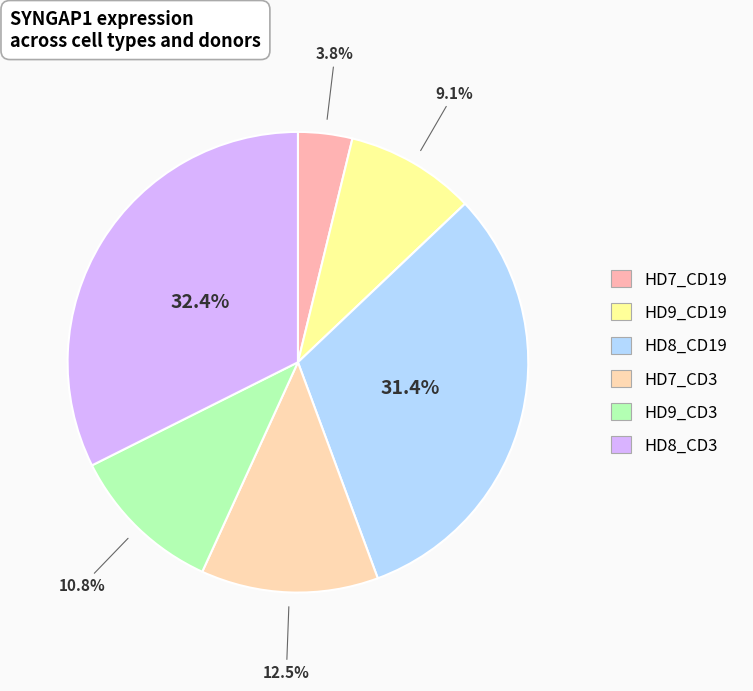

Combined, what portion of the pie is HD7_CD19 and HD9_CD19?

12.9%